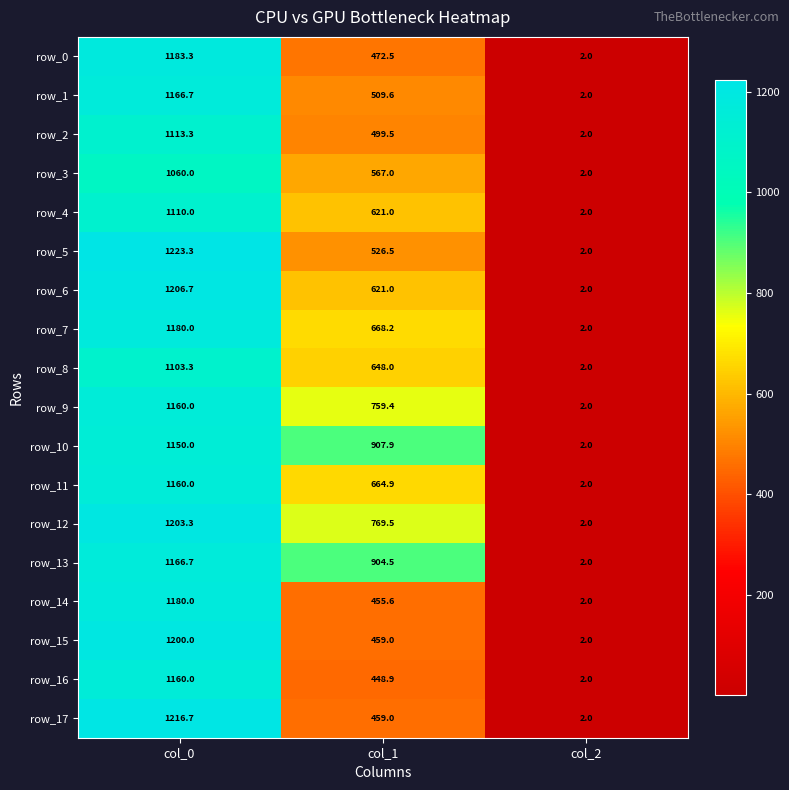

What is the smallest value displayed?

2.0